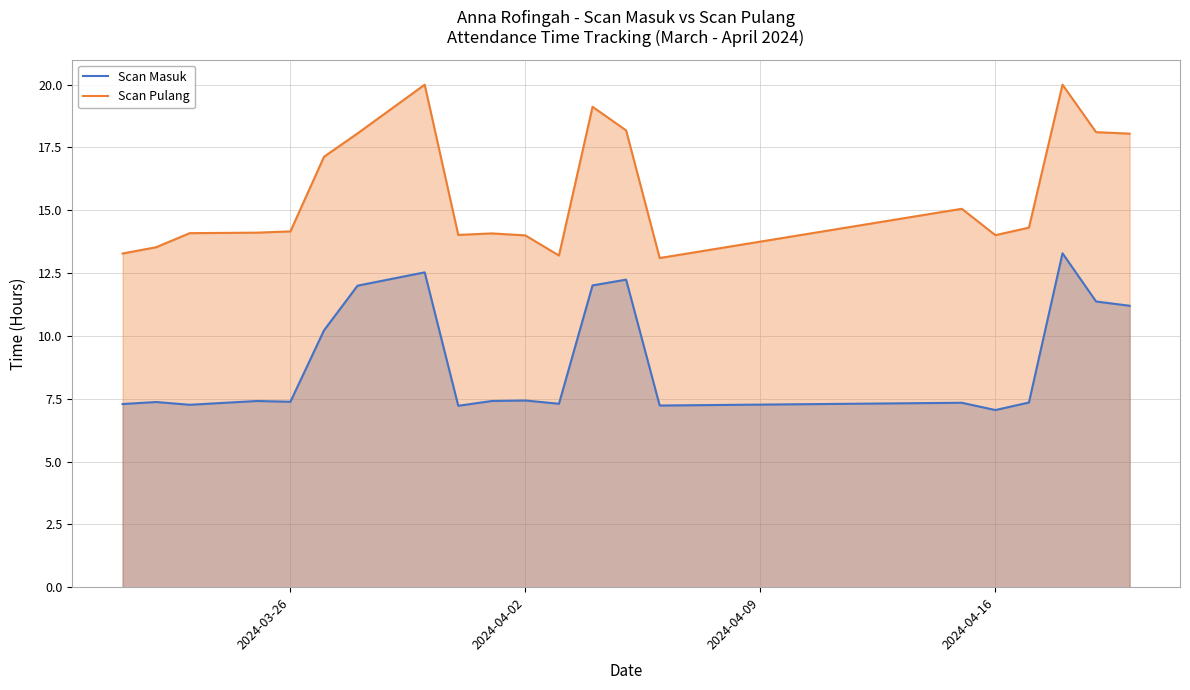

What is the total value across all series at 2024-03-26?

21.5